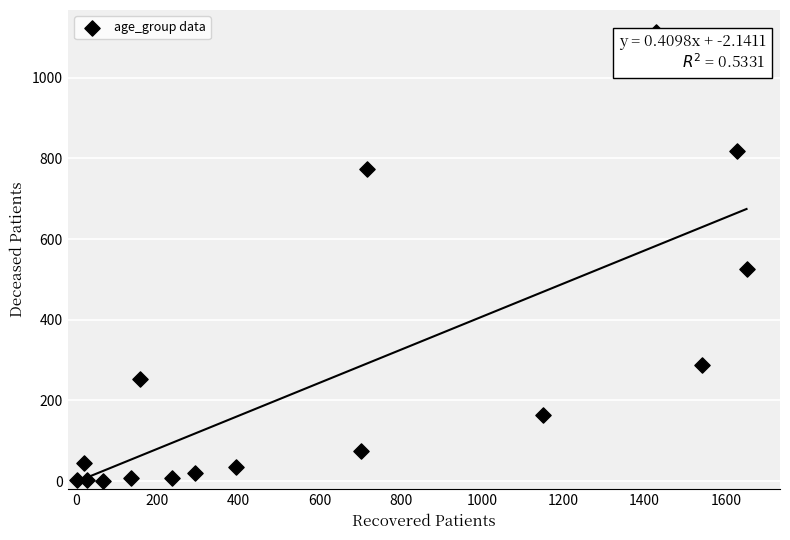

What Y value in the scatter plot is closest to 556?

525